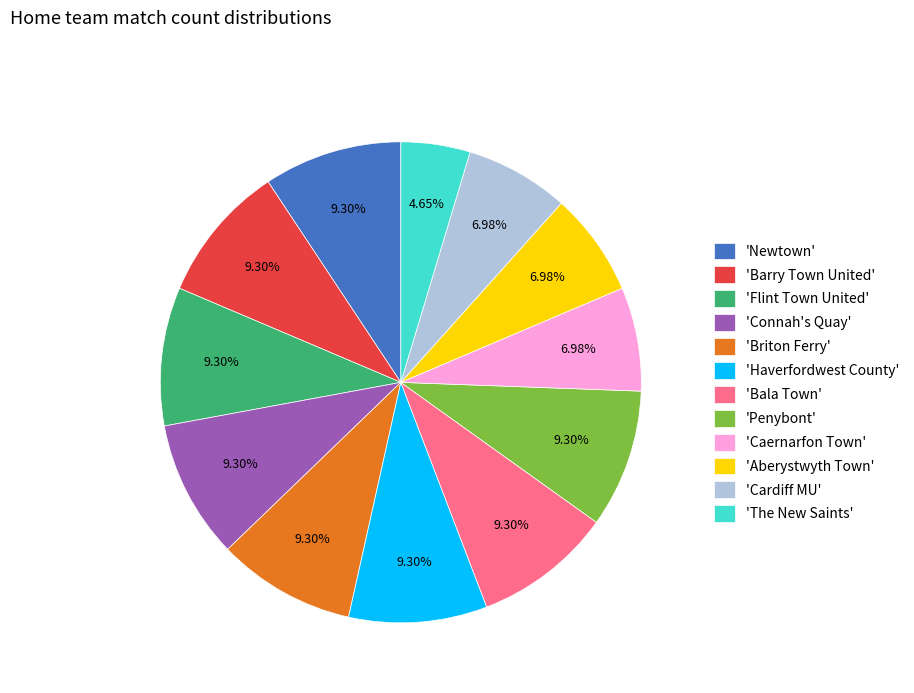

How many segments does this pie chart have?

12